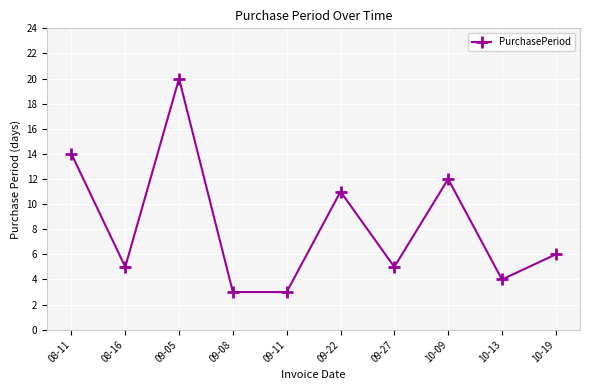

What is the value of the 5th point from the left?

3